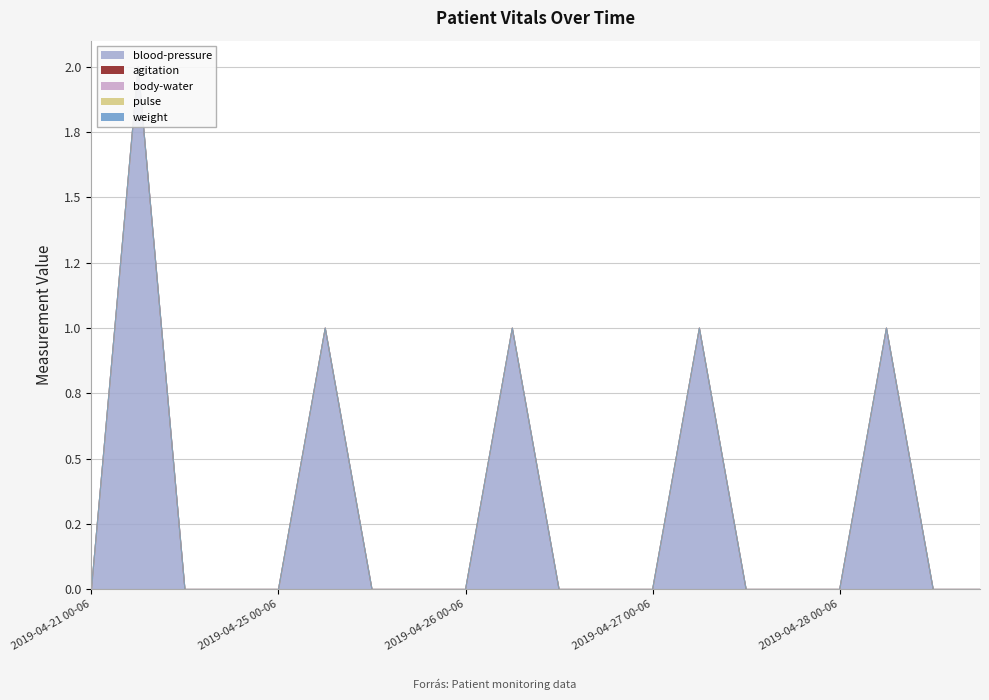

Is the value of pulse at 2019-04-27 18-24 greater than the value of agitation at 2019-04-21 12-18?

No